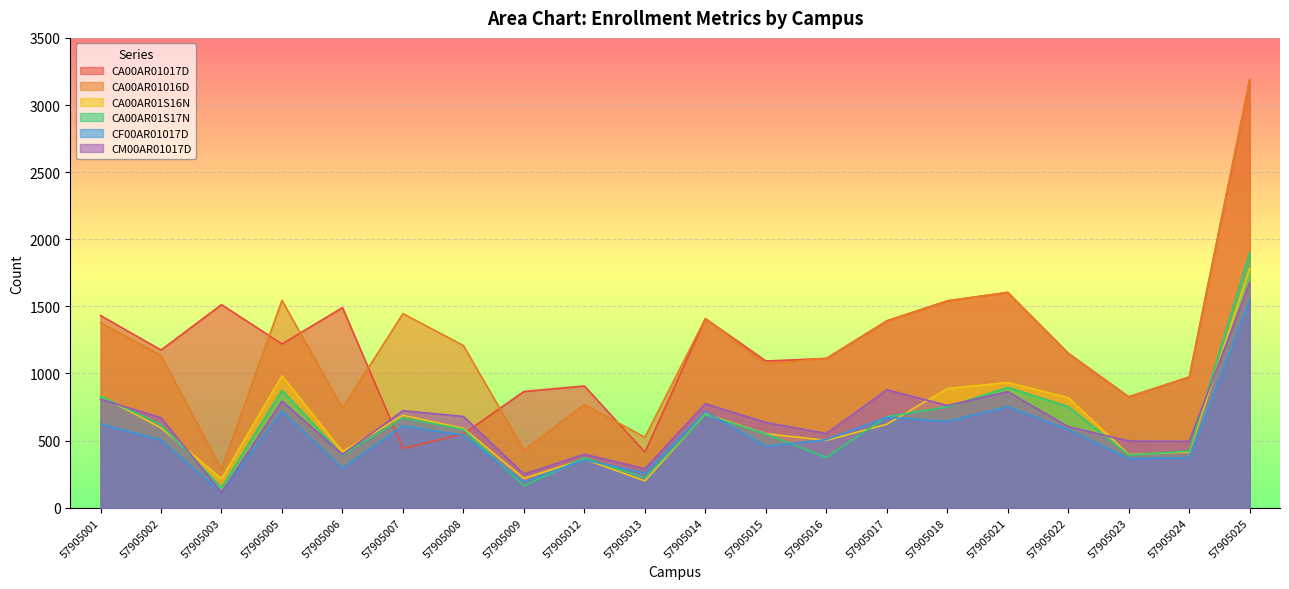

The value of CA00AR01016D at 57905023 is 826. True or false?

True